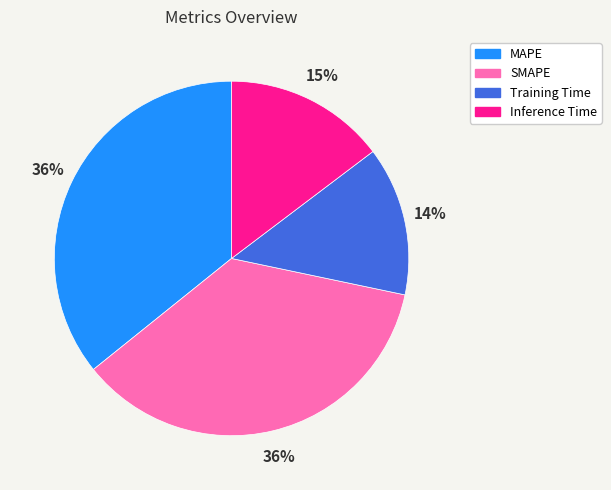

To the nearest percent, what is the difference between the largest and smallest slice percentages?

22%